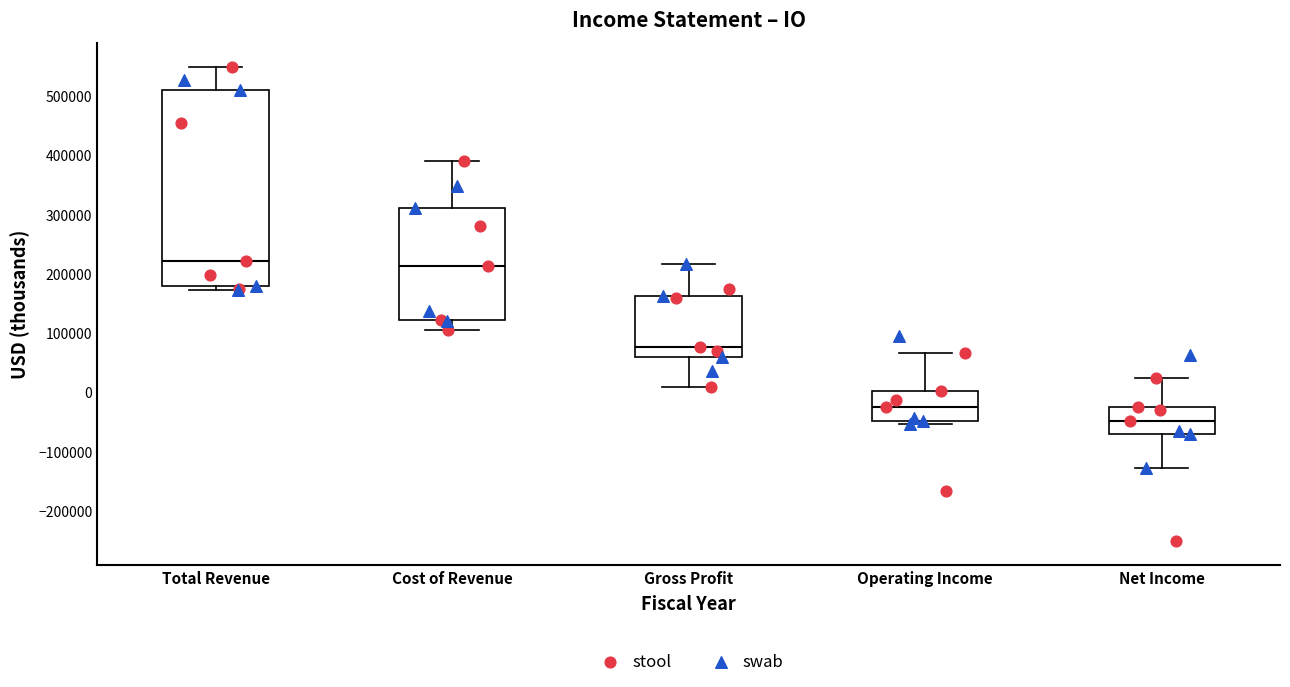

Reading left to right, read every box against the y-axis: the position of its median line, the range the box covers, and the ends of its whiskers. The values are not printed on the chart, so give them approximately, as read against the axis.

Total Revenue: median 220000, box 180000 to 510000, whiskers 170000 to 550000
Cost of Revenue: median 210000, box 120000 to 310000, whiskers 110000 to 390000
Gross Profit: median 80000, box 60000 to 160000, whiskers 10000 to 220000
Operating Income: median -20000, box -50000 to 0, whiskers -50000 (just below the box's lower edge) to 70000
Net Income: median -50000, box -70000 to -30000, whiskers -130000 to 20000